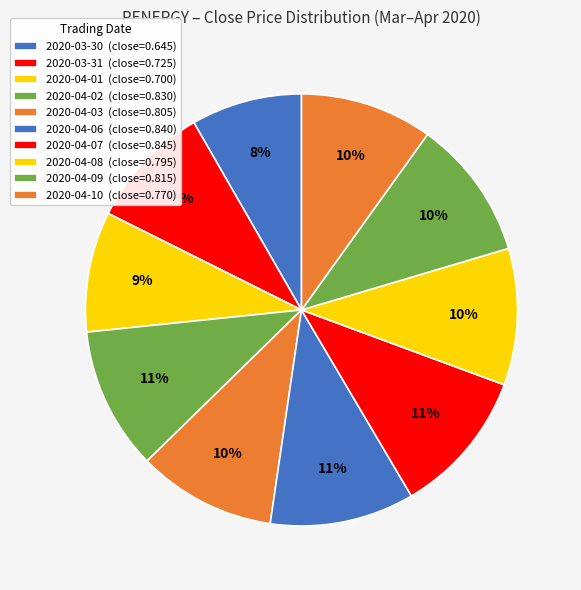

Does 2020-04-09 account for over 50% of the chart?

No